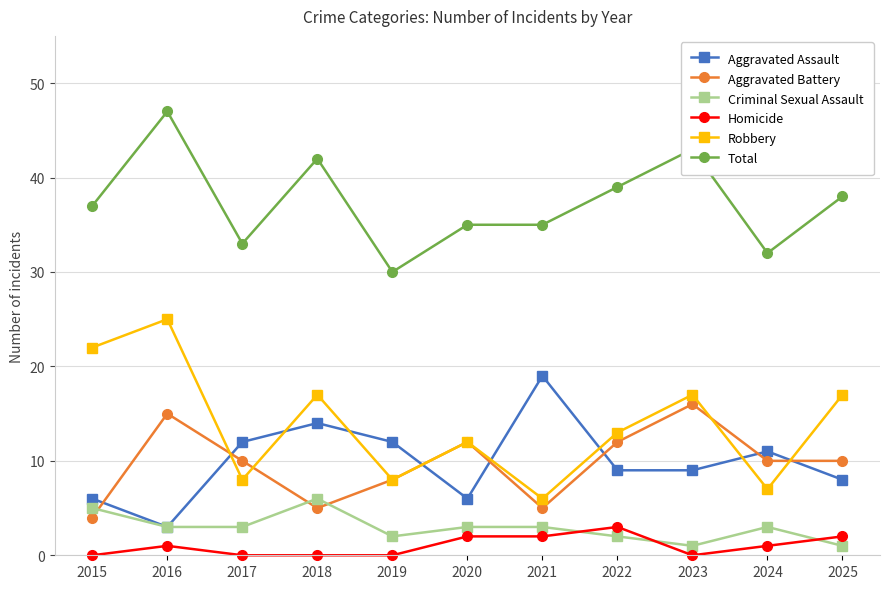

Rank the series by their maximum value, from highest to lowest.

Total, Robbery, Aggravated Assault, Aggravated Battery, Criminal Sexual Assault, Homicide